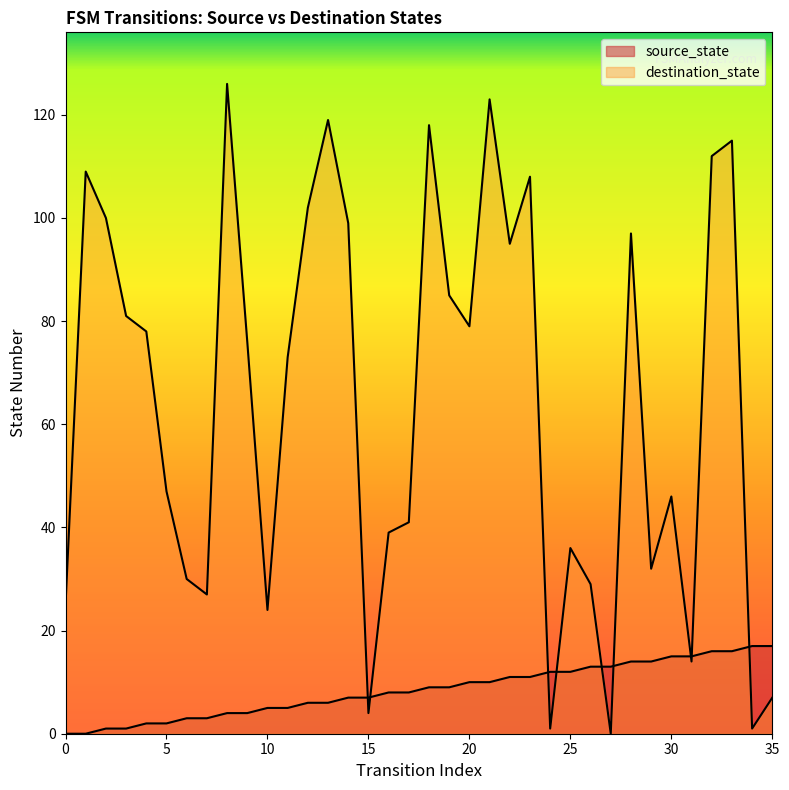

List the series in order of their overall mean, lowest first.

source_state, destination_state